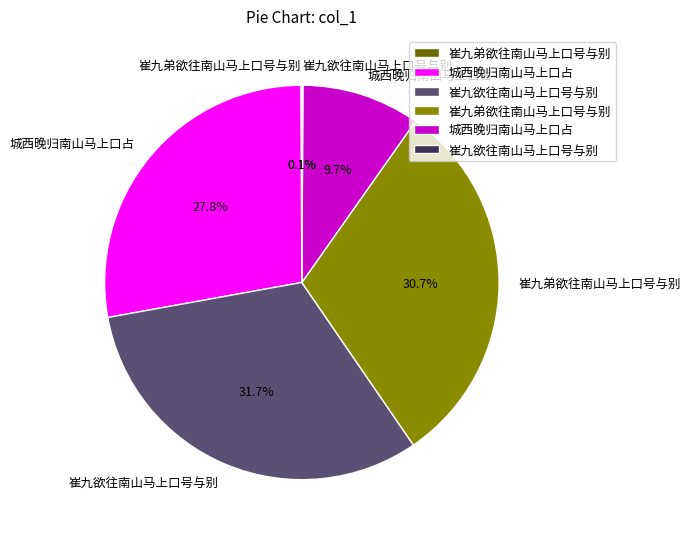

Is there a majority slice in this chart?

No